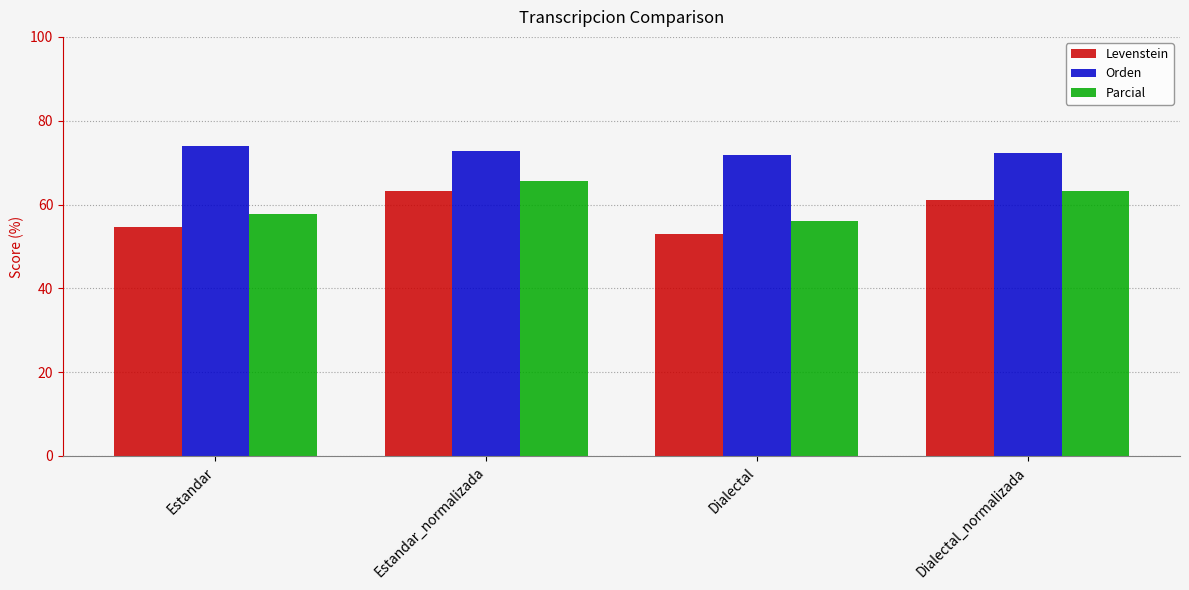

At how many categories does at least one series exceed 62?

4